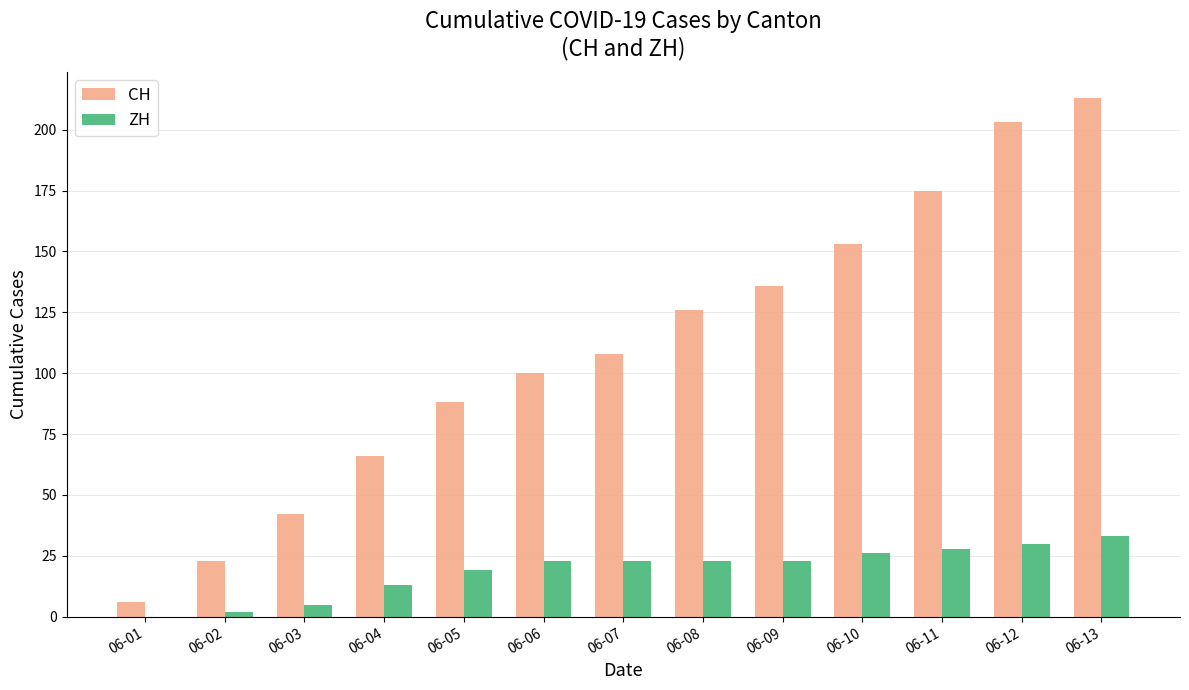

True or false: CH has a value of 203 at 06-08.

False